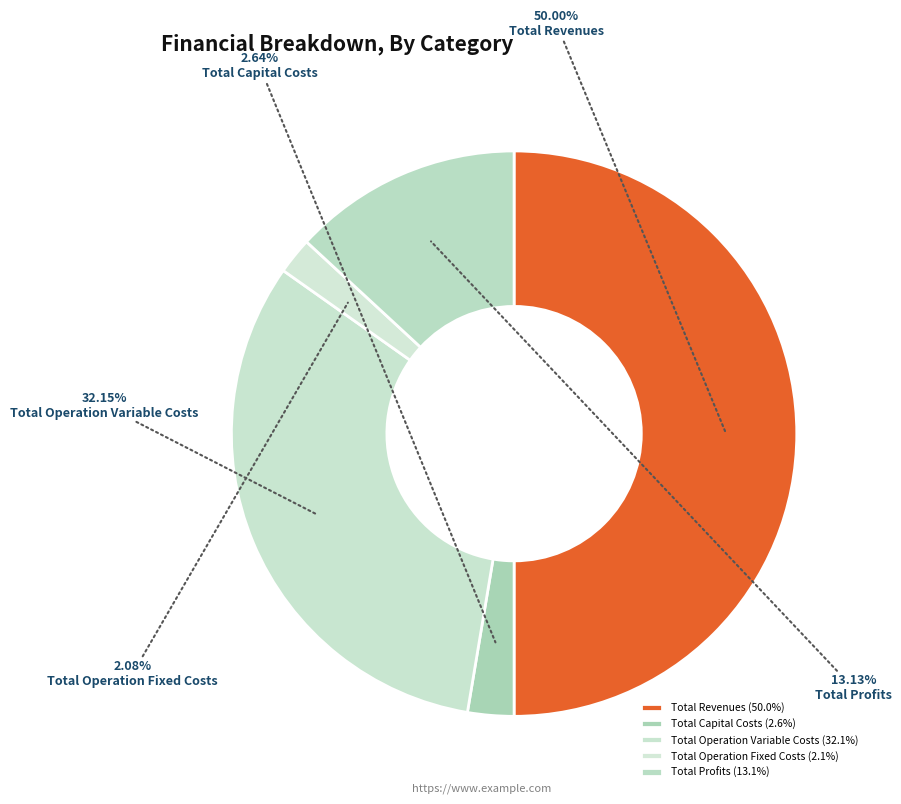

What percentage is the Total Operation Variable Costs slice, to the nearest percent?

32%